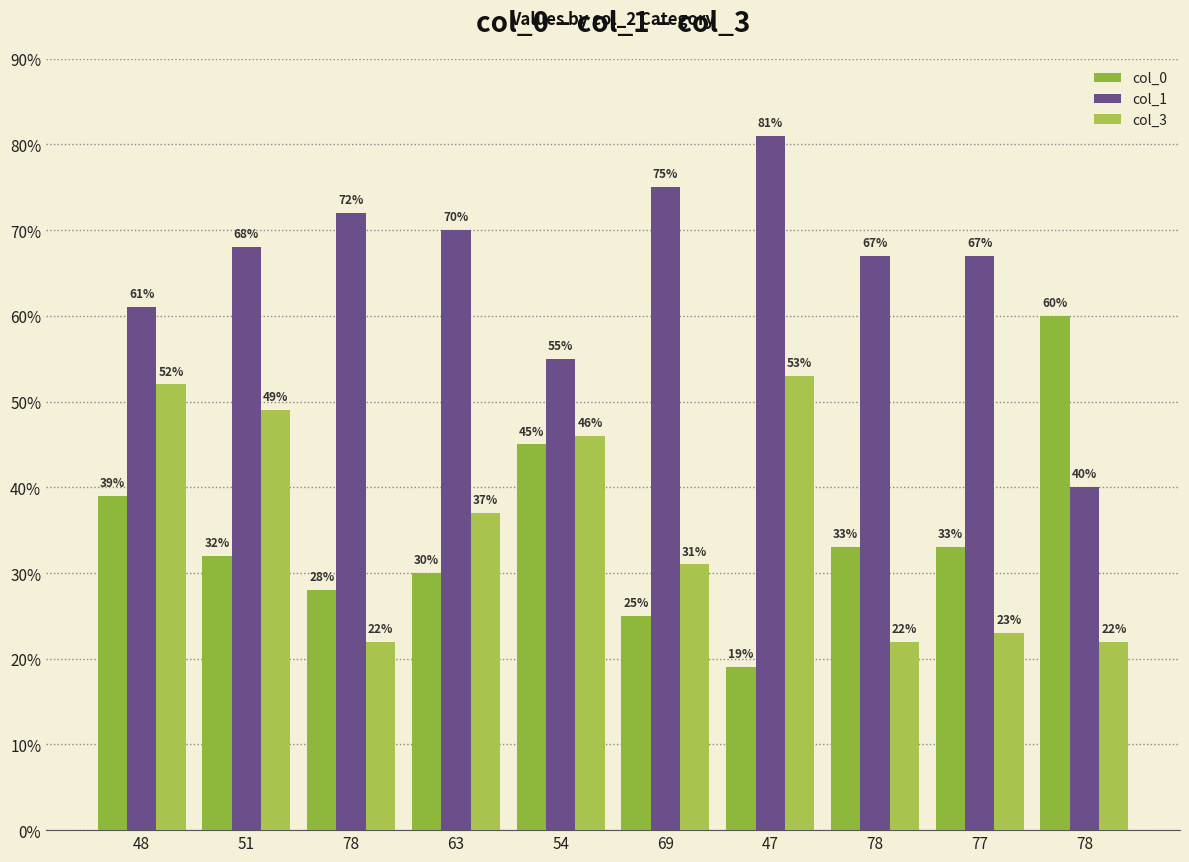

How many bars are there in each group?

3